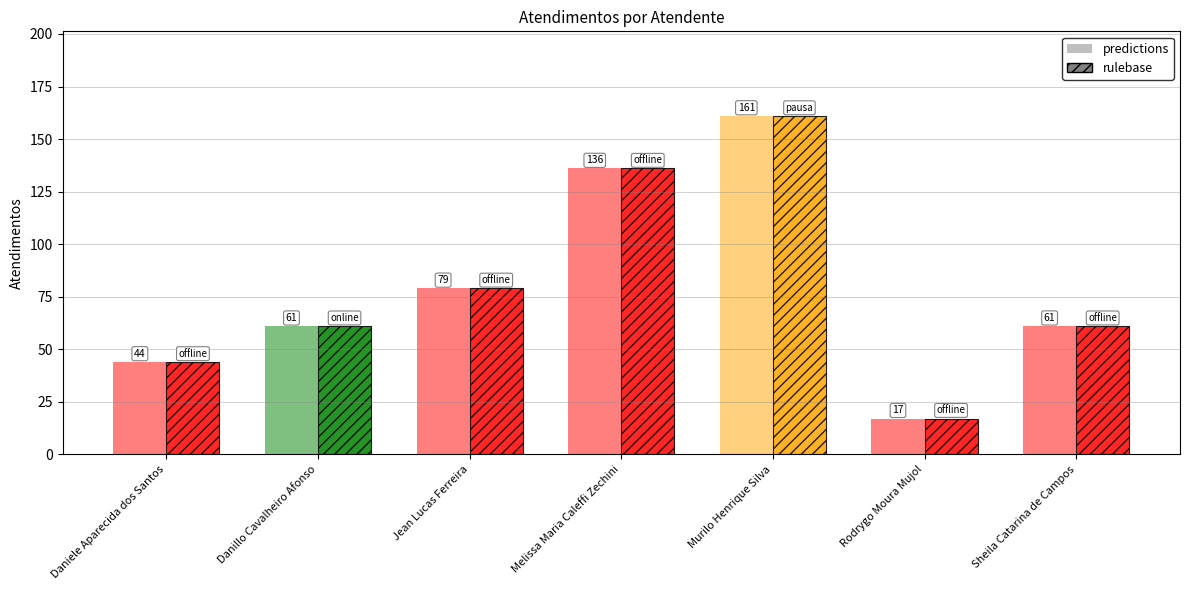

Reading left to right, what are all the values shown in this chart?

44	61	79	136	161	17	61